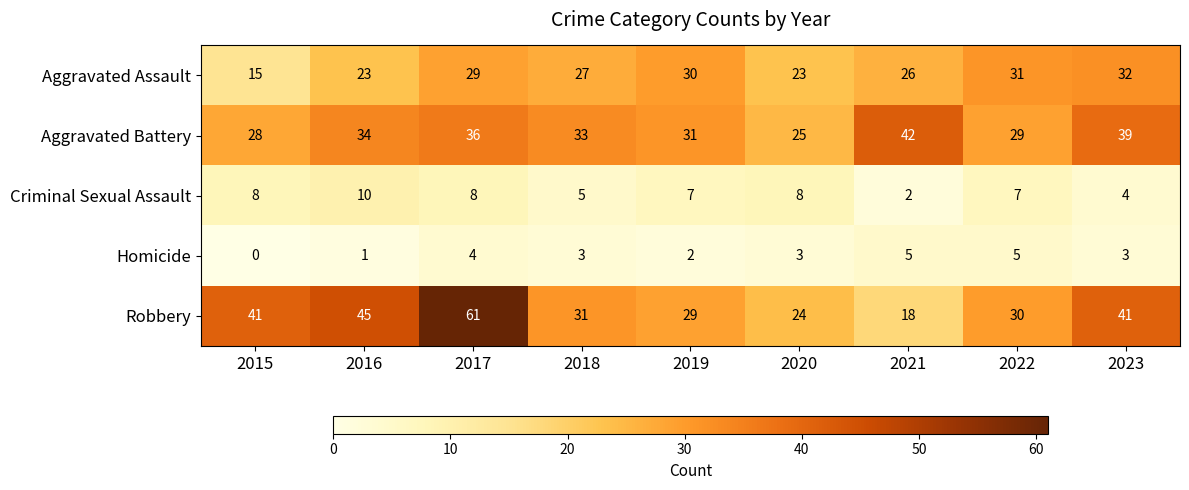

What is the spread (max minus min) of values at 2020?

22